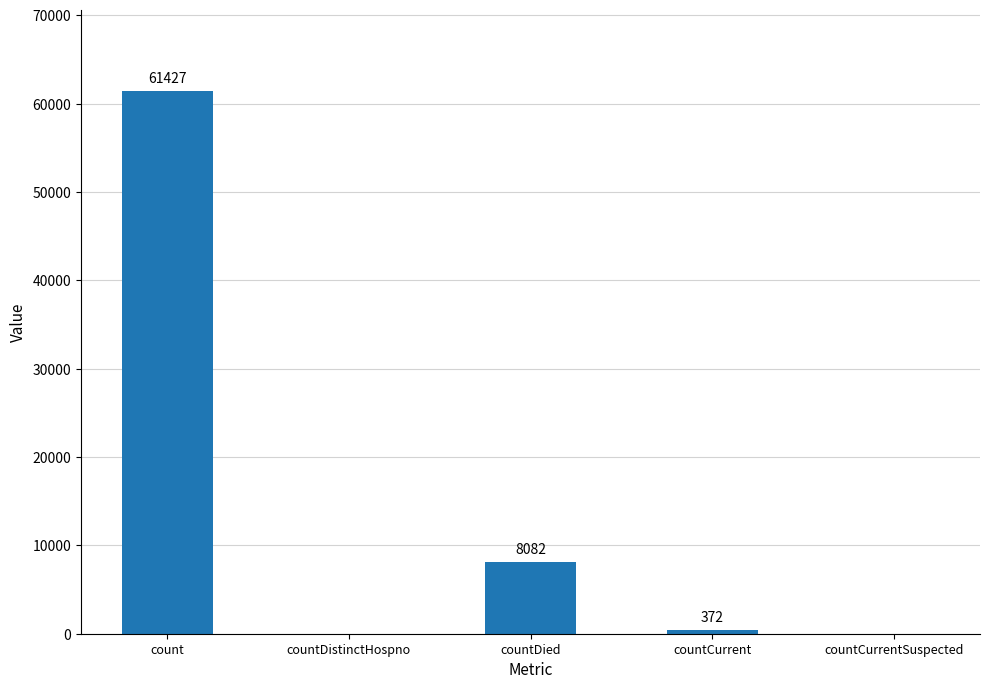

How many positive values are there?

3